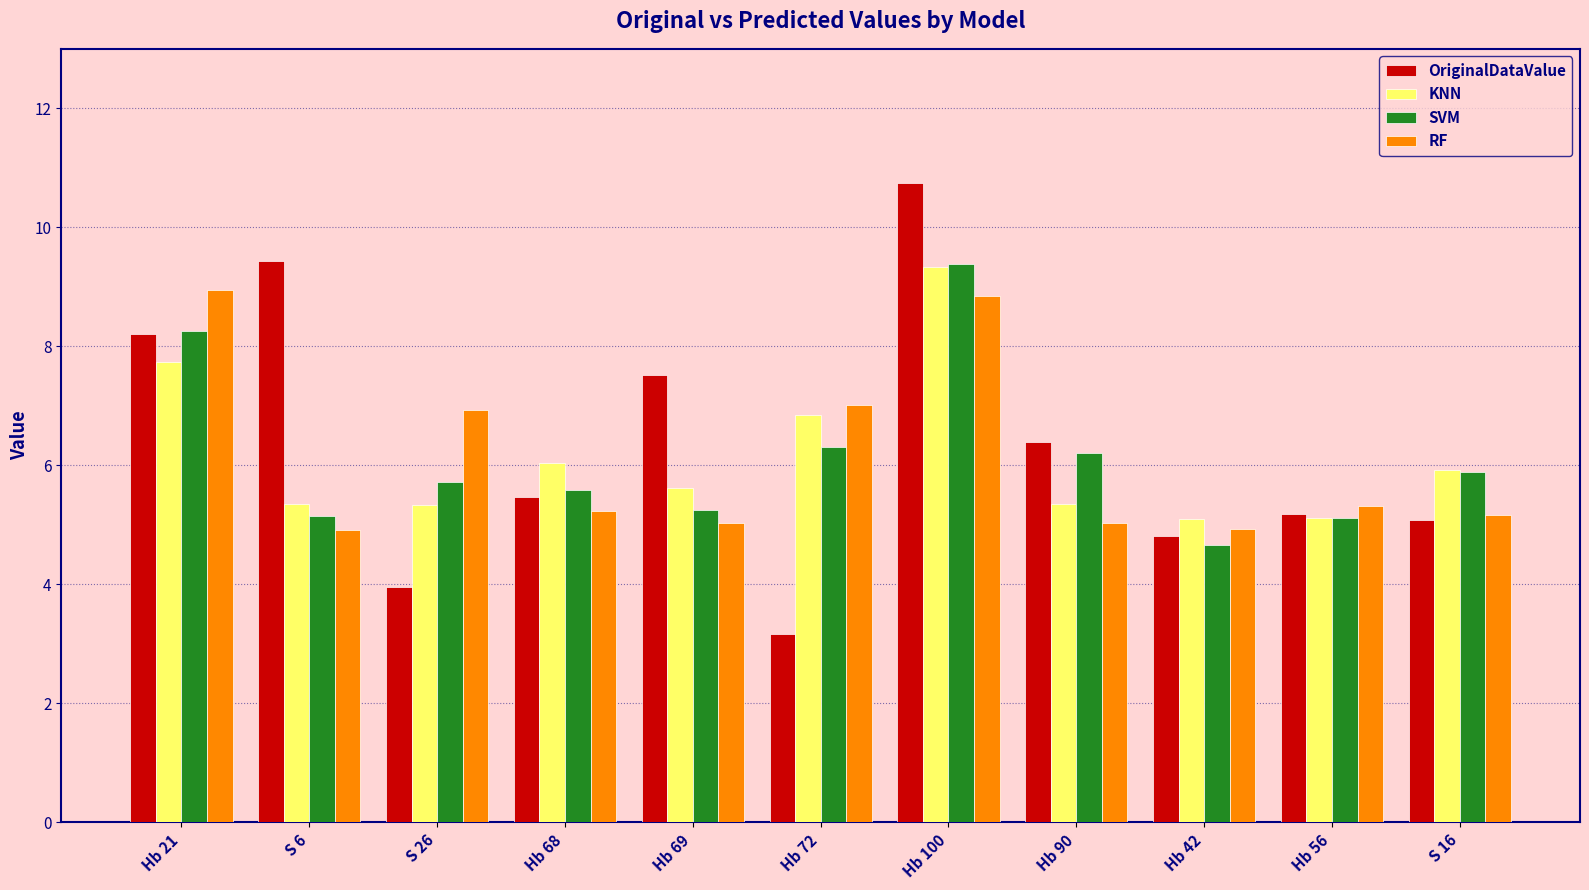

Which series changed the most between Hb 90 and Hb 42?

OriginalDataValue